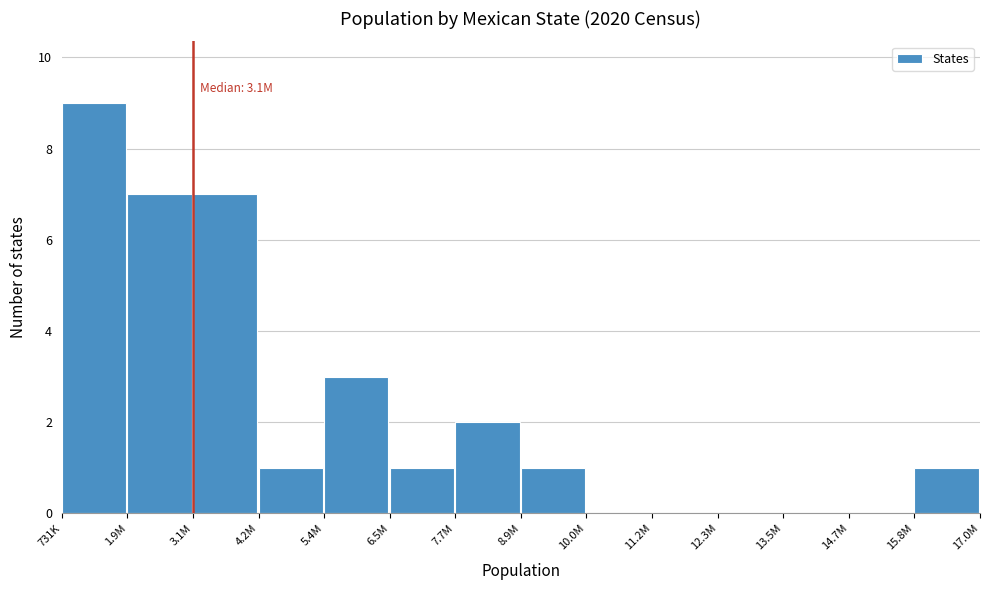

Reading left to right, transcribe all the data shown in this chart.

731K=9	1.9M=7	3.1M=7	4.2M=1	5.4M=3	6.5M=1	7.7M=2	8.9M=1	10.0M=0	11.2M=0	12.3M=0	13.5M=0	14.7M=0	15.8M=1